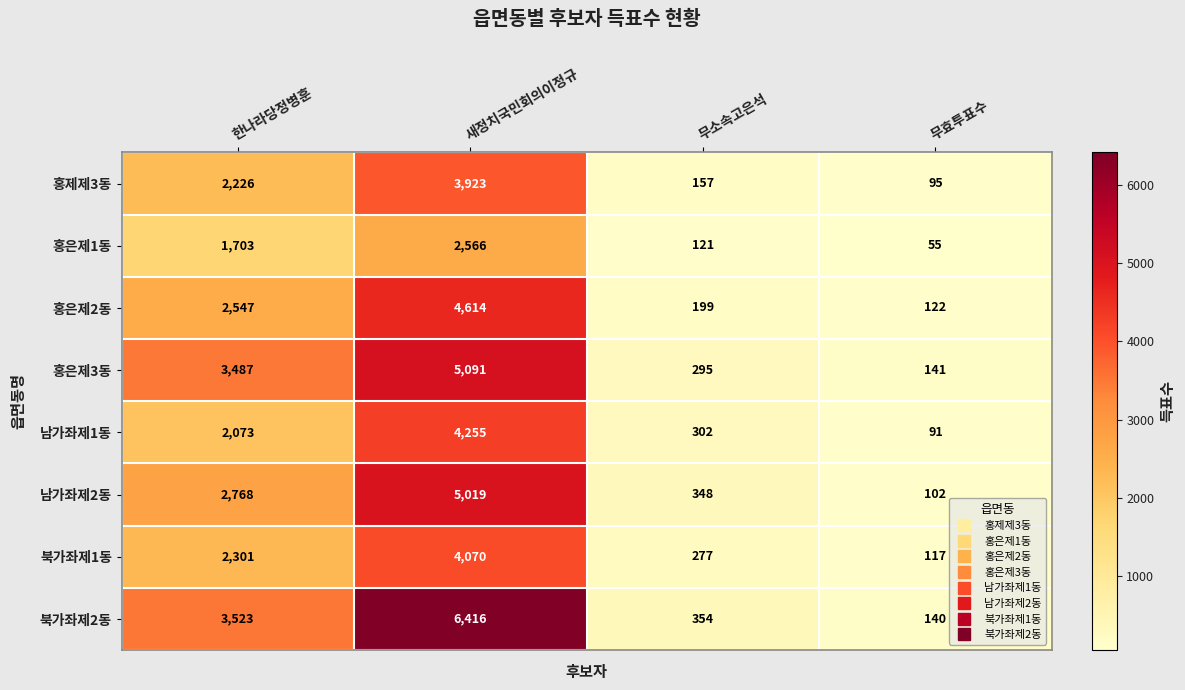

The value of 홍은제1동 at 한나라당정병훈 is 912. True or false?

False